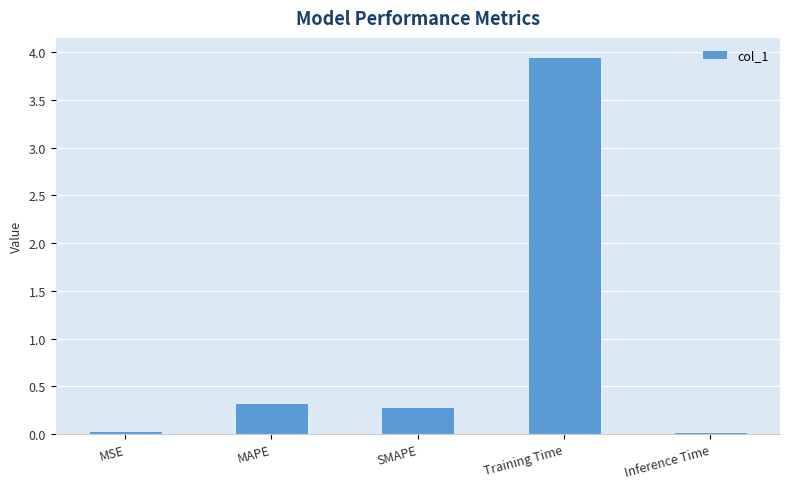

Which label corresponds to the largest value in the chart?

Training Time